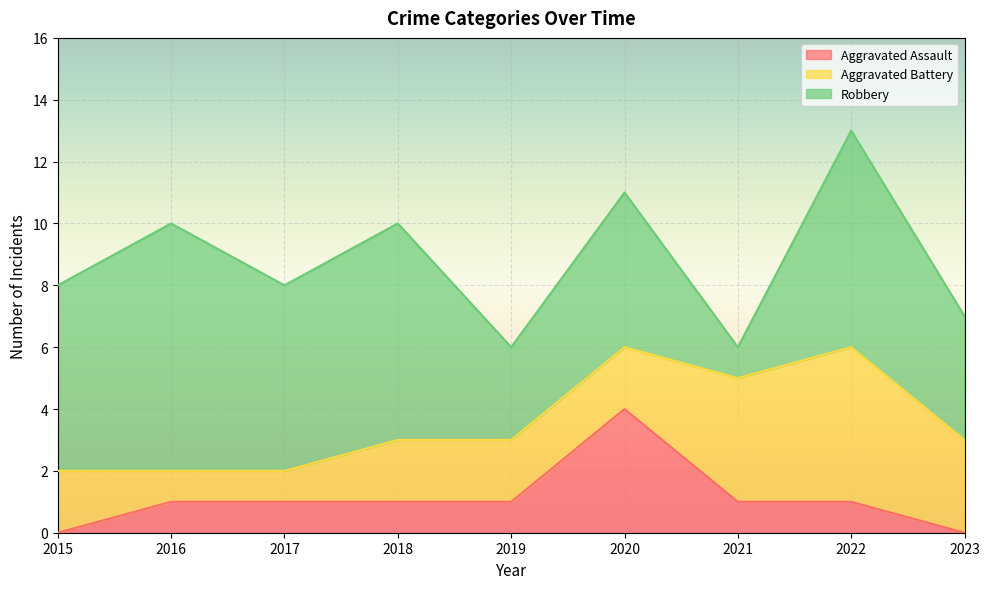

Read the Robbery value at 2022.

7